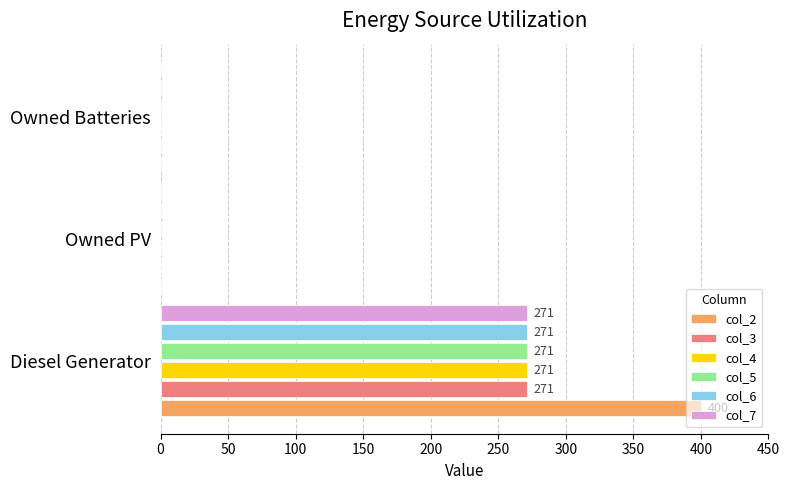

Between Diesel Generator and Owned PV, which series saw the biggest shift?

col_2